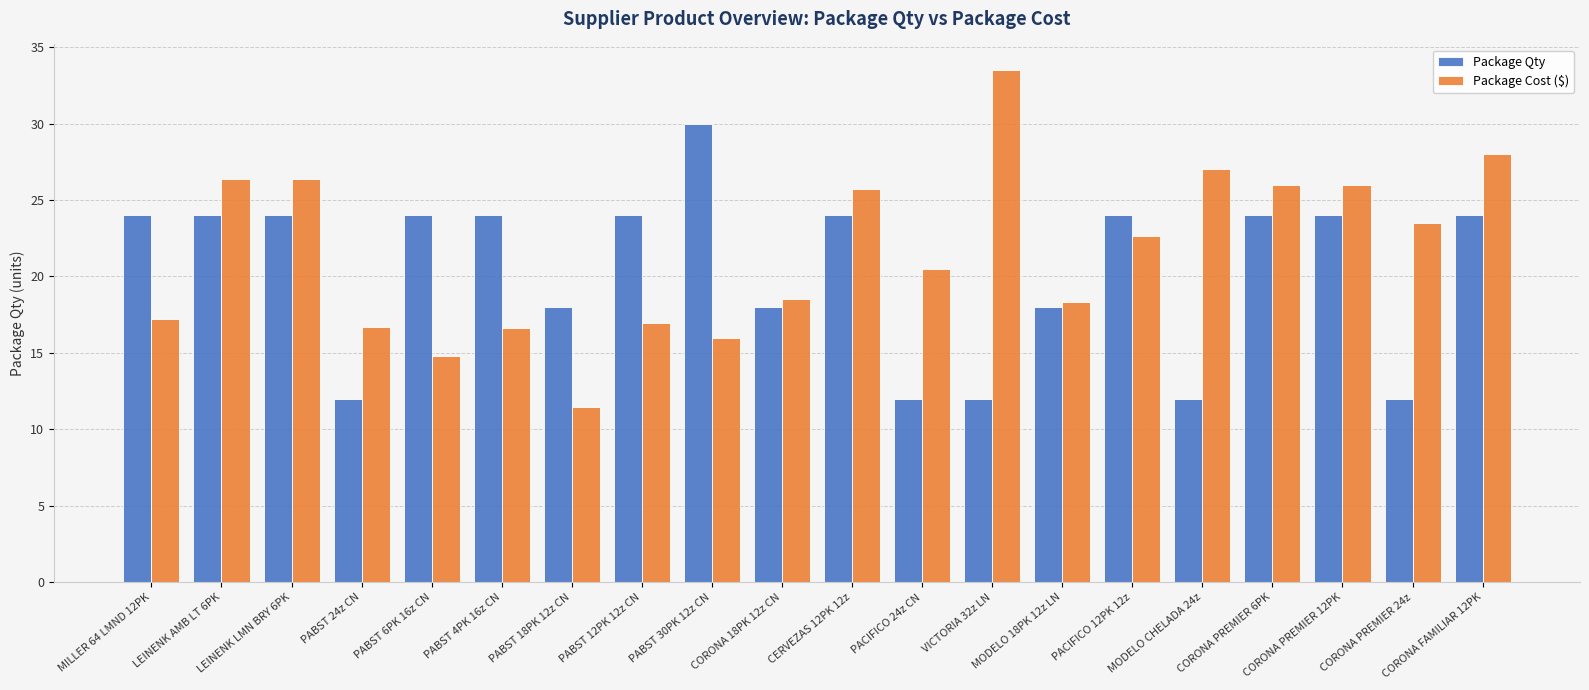

The Package Cost ($) series shows 14.8 at PABST 6PK 16z CN. True or false?

True